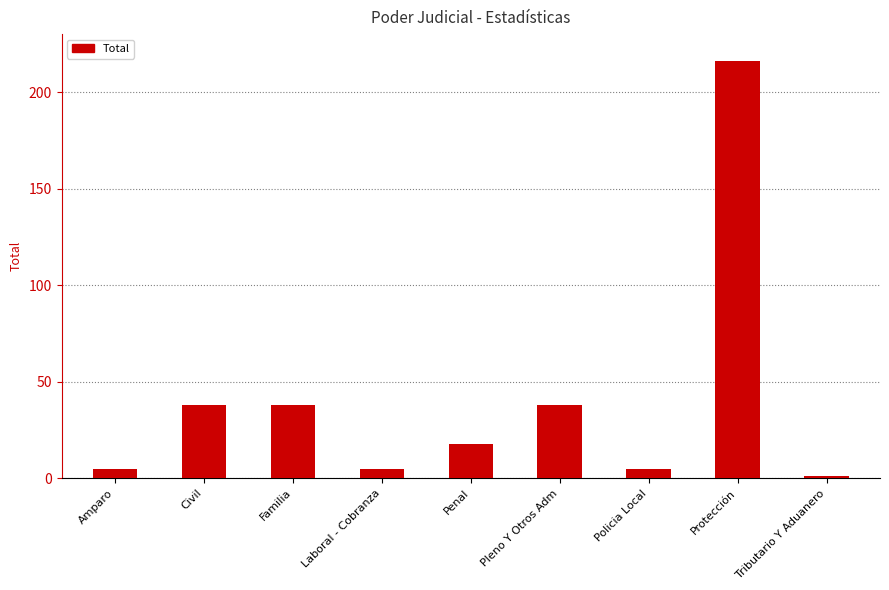

Where does the data first go above 18?

Civil